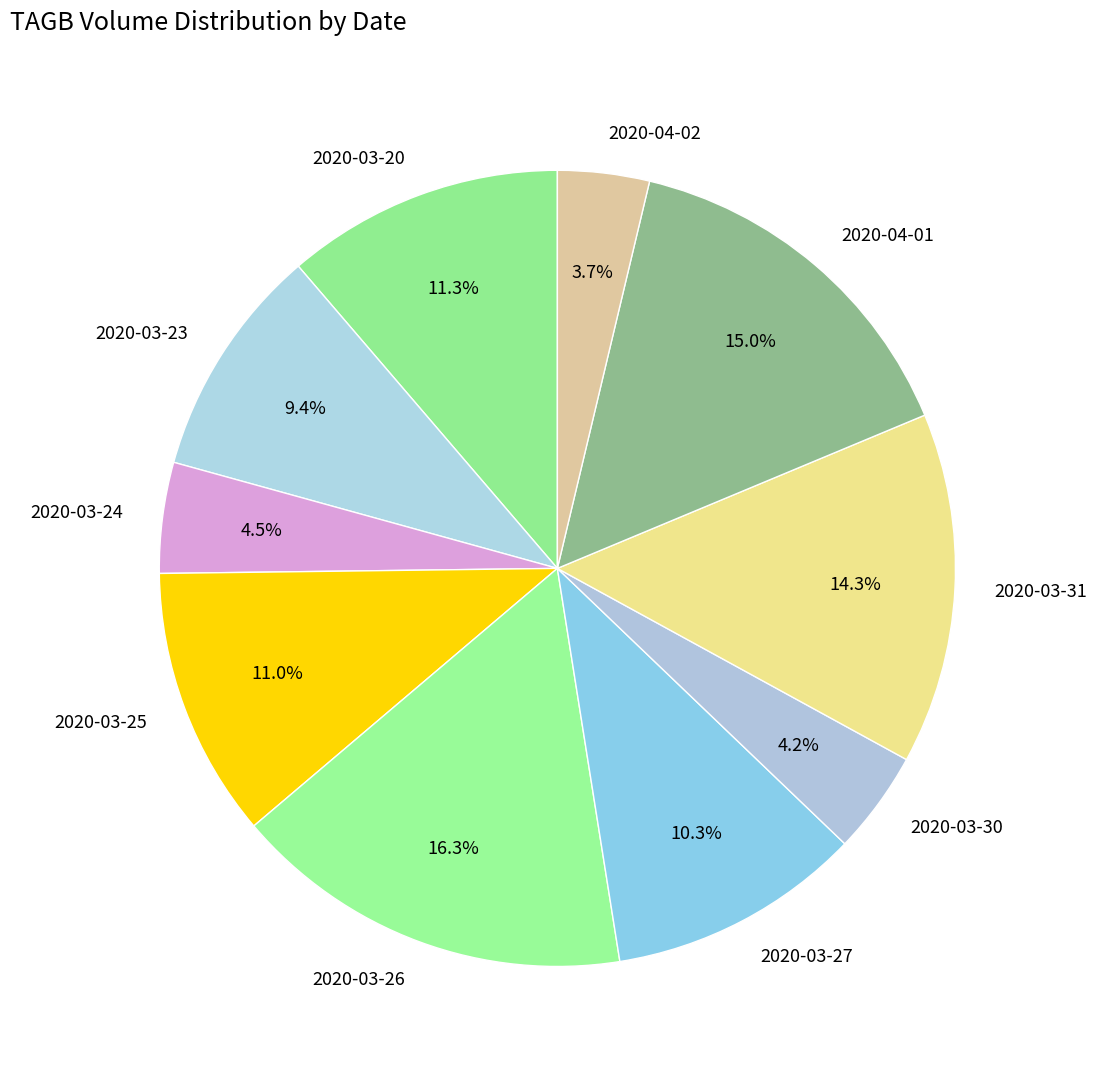

What percentage is the 2020-03-30 slice, to the nearest percent?

4%